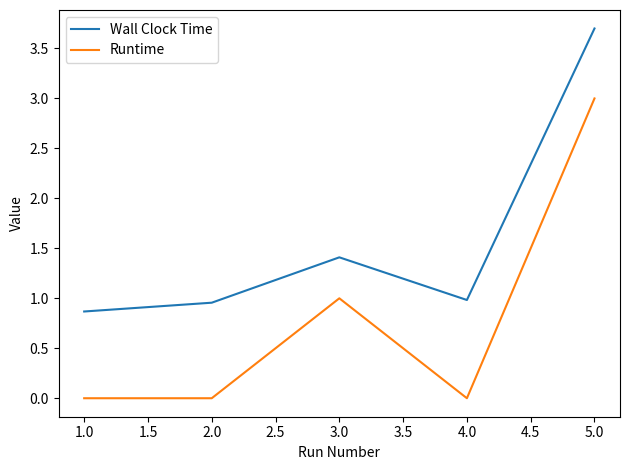

What are all the series names shown in the legend?

Wall Clock Time, Runtime